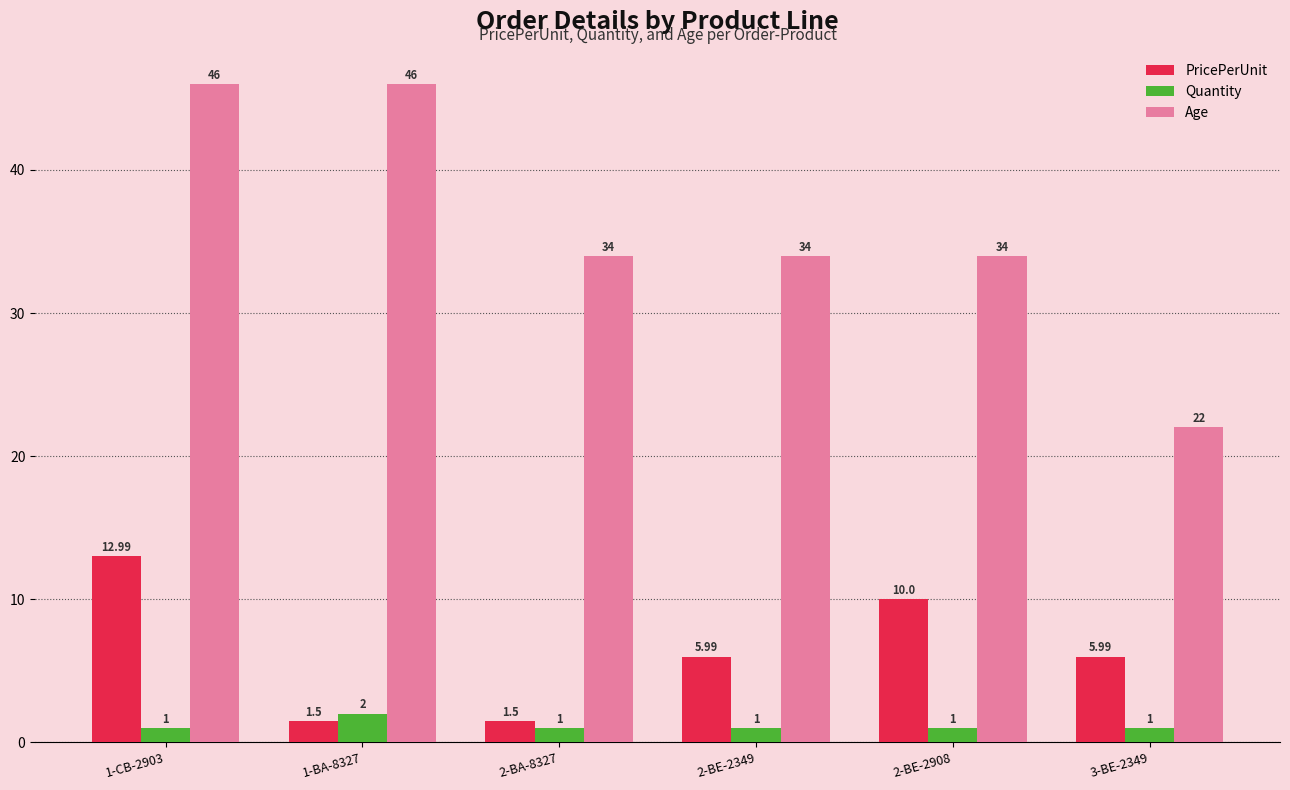

How many bars are there in total?

18